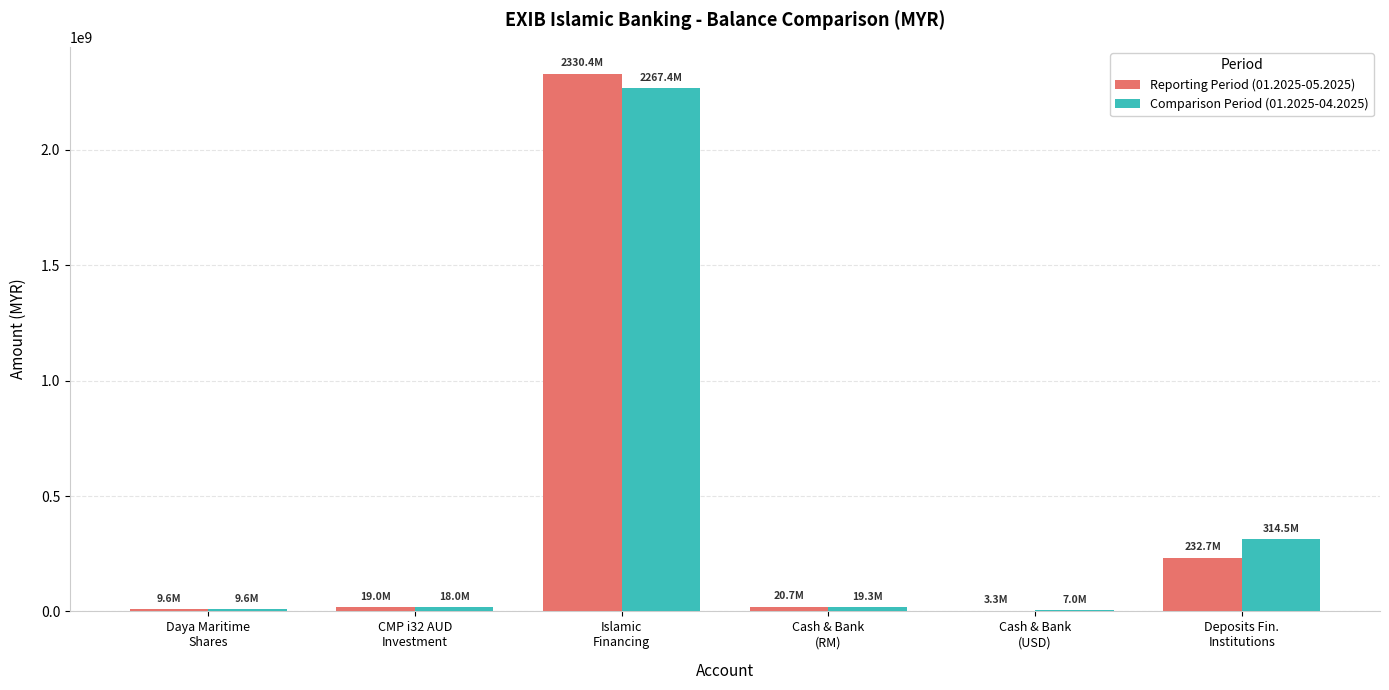

What is the average value of the Comparison Period (01.2025-04.2025) series?

439288307.0